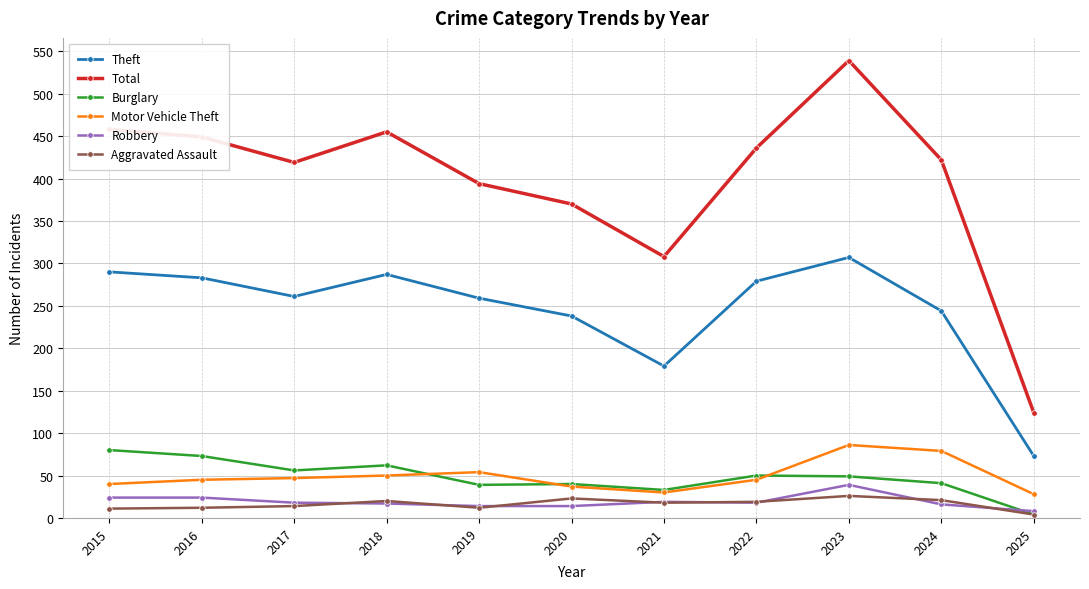

How many values in the Aggravated Assault series are below 18?

5